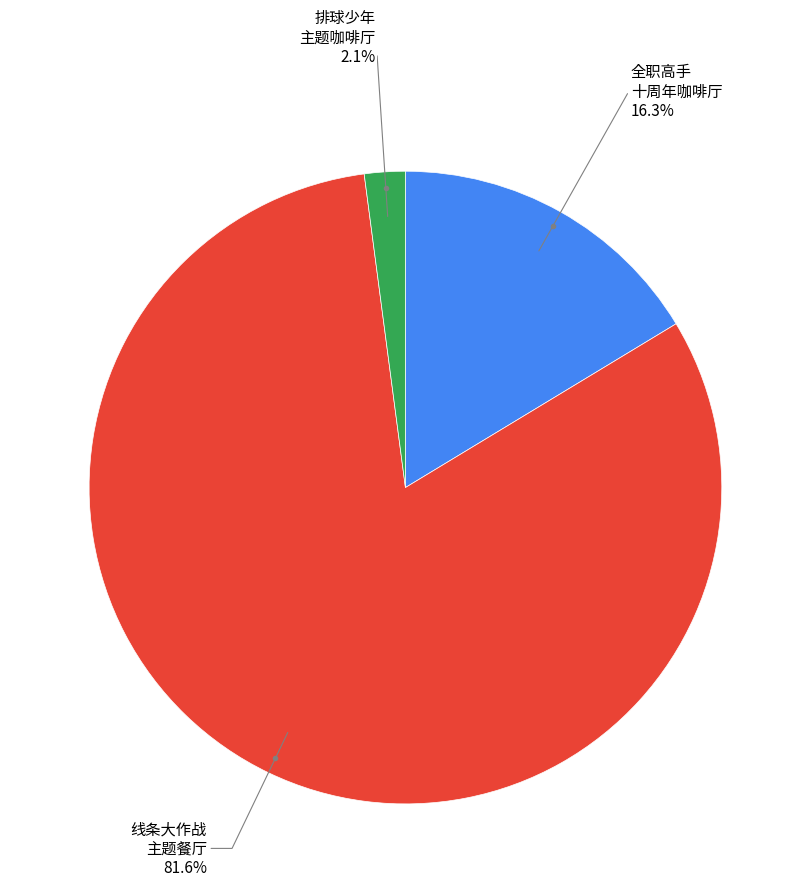

Is there any slice that represents more than half of the pie?

Yes